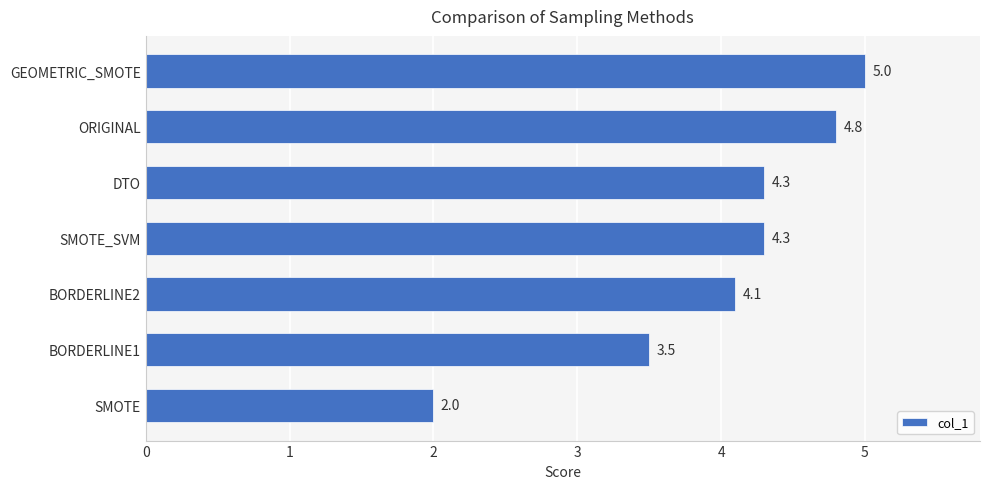

What is the difference between the maximum and minimum values?

3.0